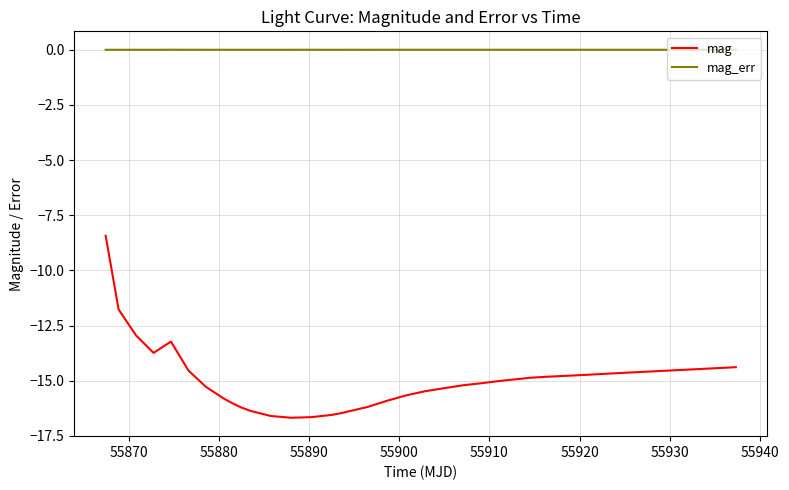

List the series in order of their overall mean, lowest first.

mag, mag_err